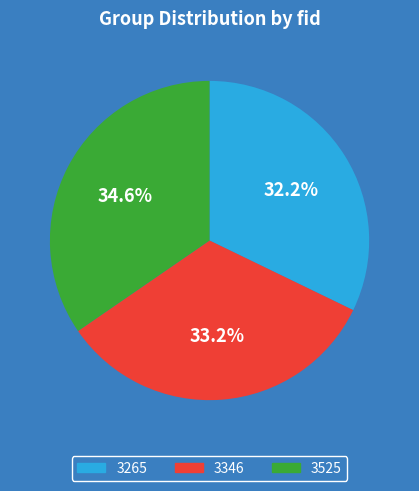

How many slices are in this pie chart?

3